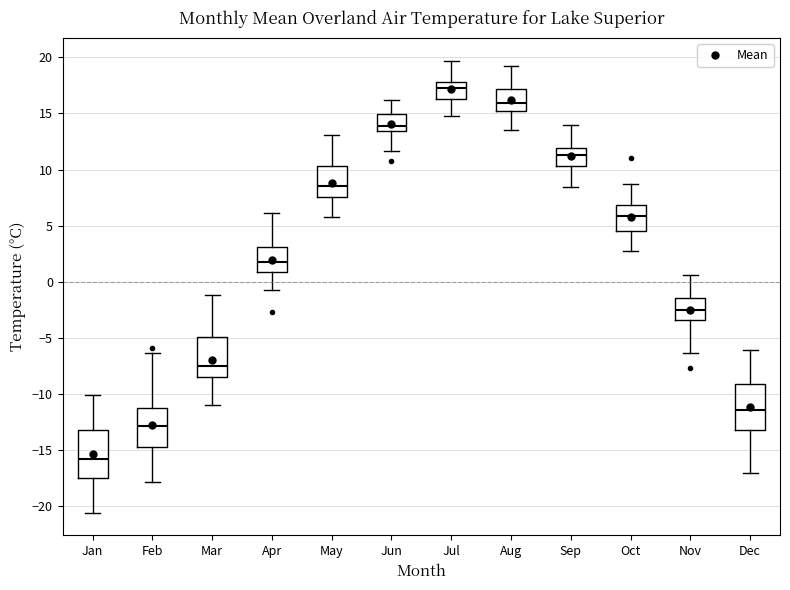

Where does the median line of the box for Jan sit on the y-axis? The values are not printed on the chart, so give them approximately, as read against the axis.

-16.0